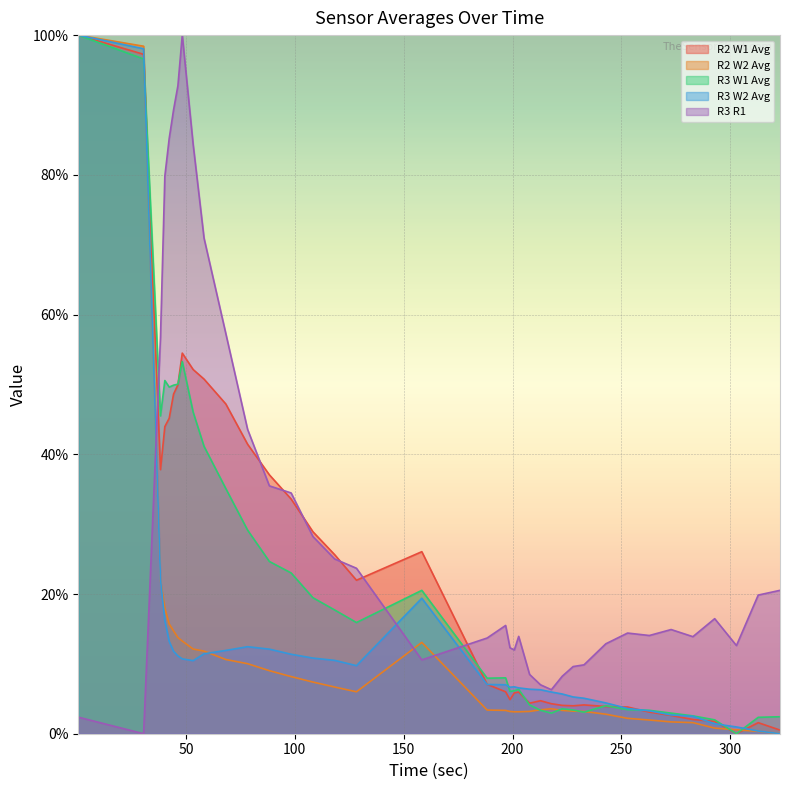

How many intersections are there between R2 W1 Avg and R2 W2 Avg?

3